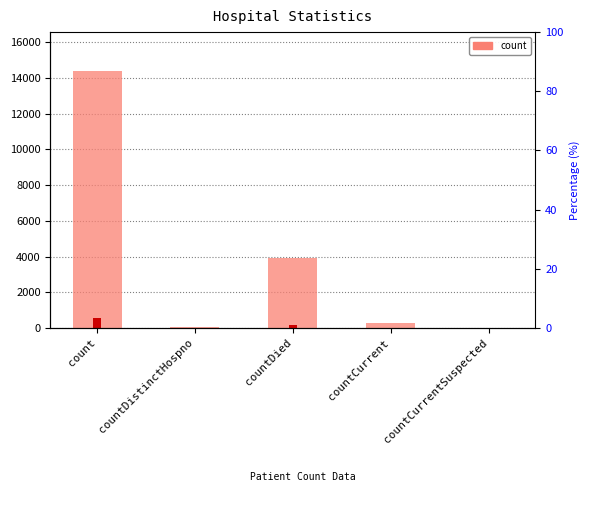

What is the difference between the maximum and second lowest values?

14332